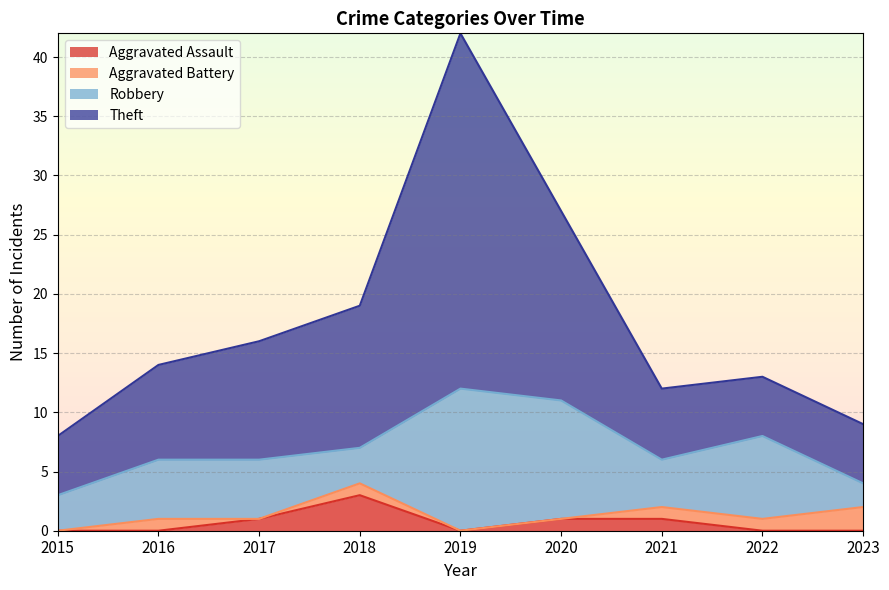

The value of Aggravated Assault at 2022 is 1. True or false?

False